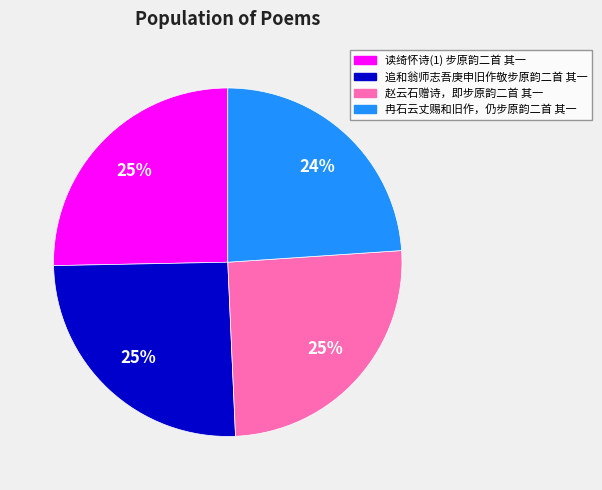

To the nearest percent, what portion does 追和翁师志吾庚申旧作敬步原韵二首 其一 represent?

25%